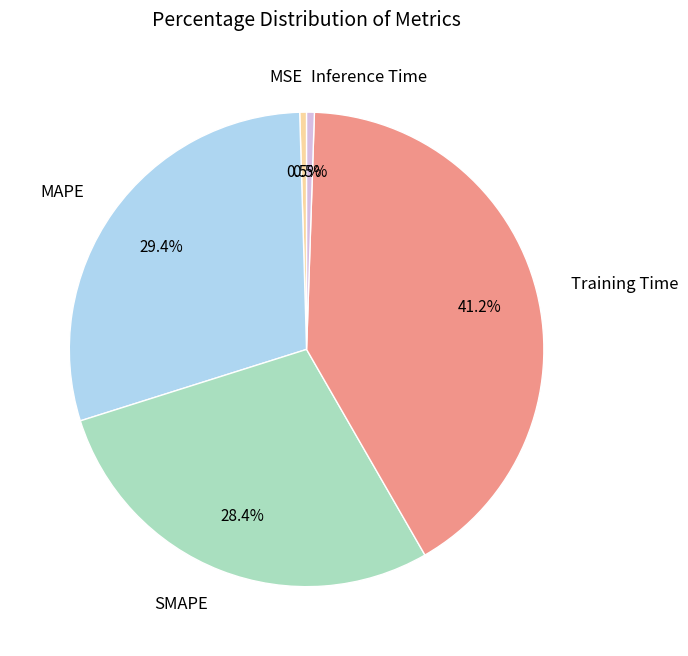

Do MAPE and MSE together represent more than half of the pie?

No